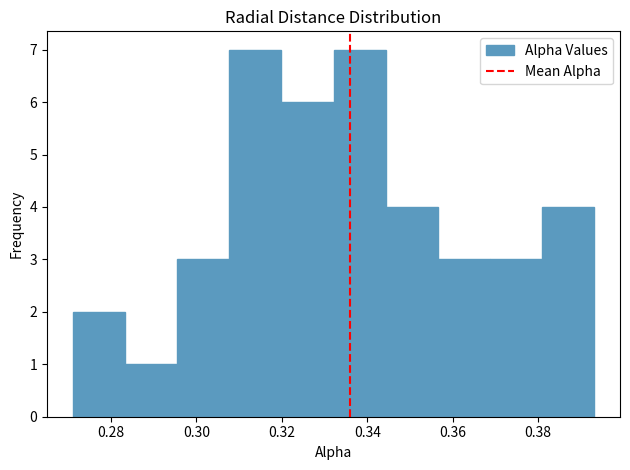

How tall is the bar that spans 0.344 to 0.356 on the x-axis? Neither the bar edges nor the heights are printed on the chart, so give them approximately, as read against the axes.

4